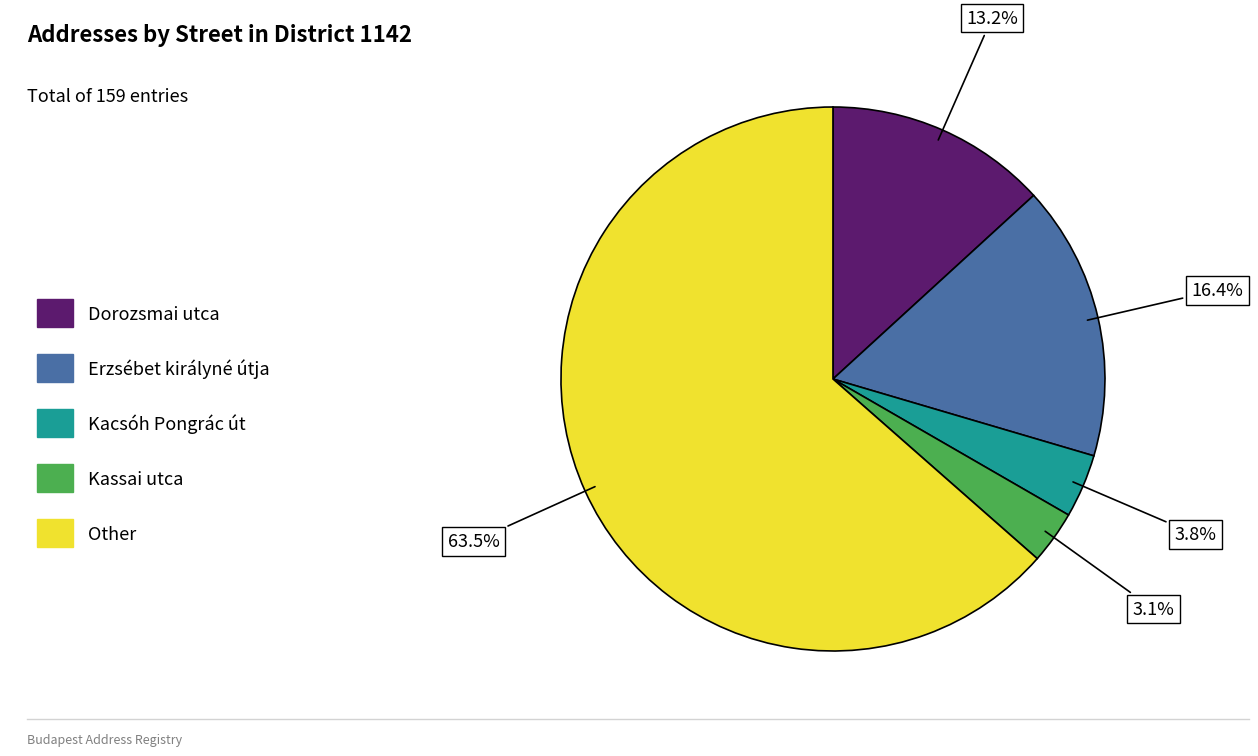

How many slices are in this pie chart?

5